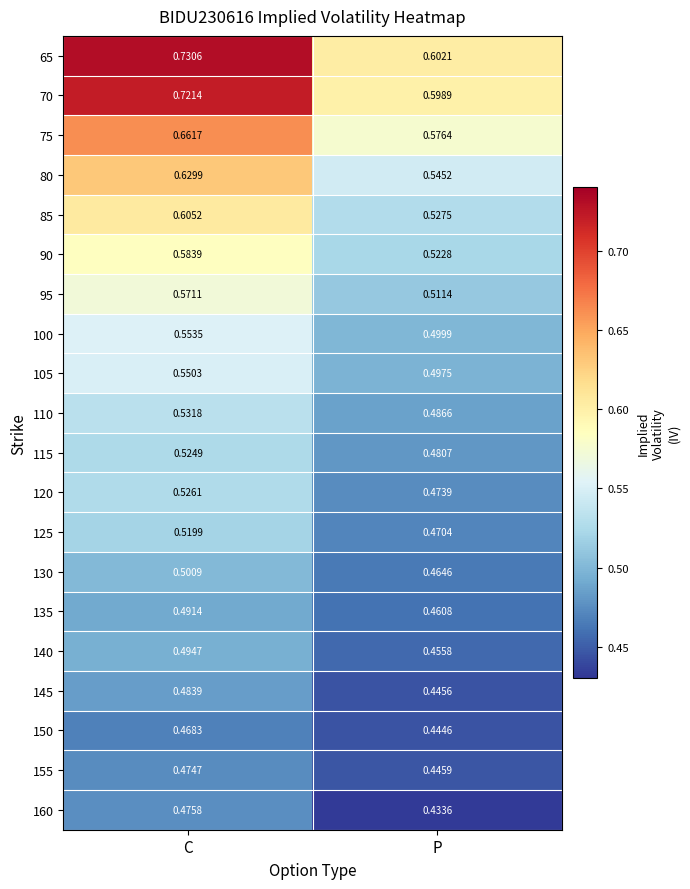

Which category has the lowest value across all series?

P